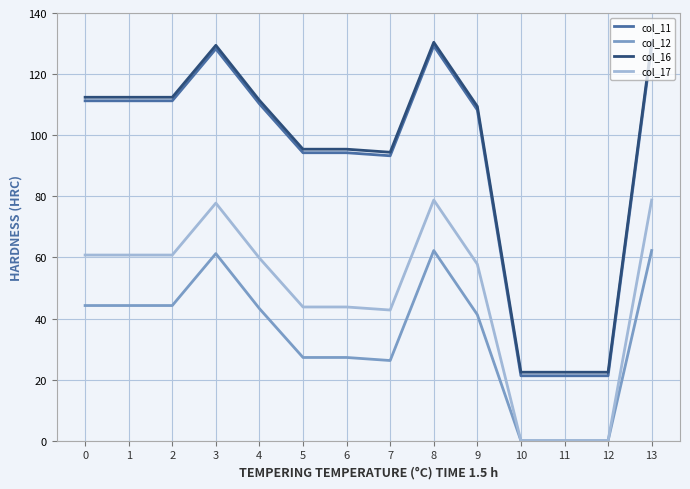

True or false: col_17 has more than 0 points higher than both neighbors.

True